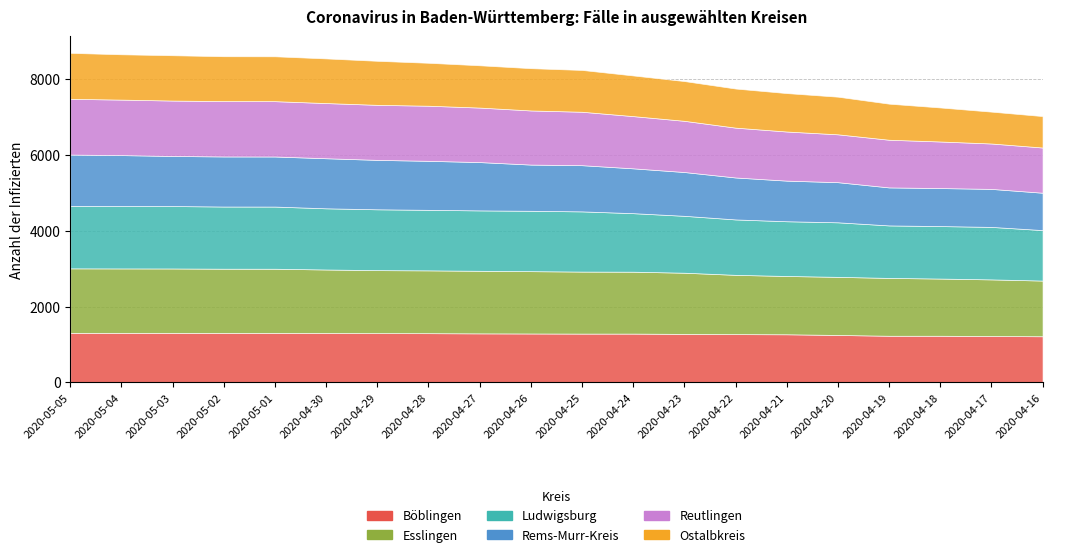

At which label does Rems-Murr-Kreis first exceed 1218?

2020-05-05